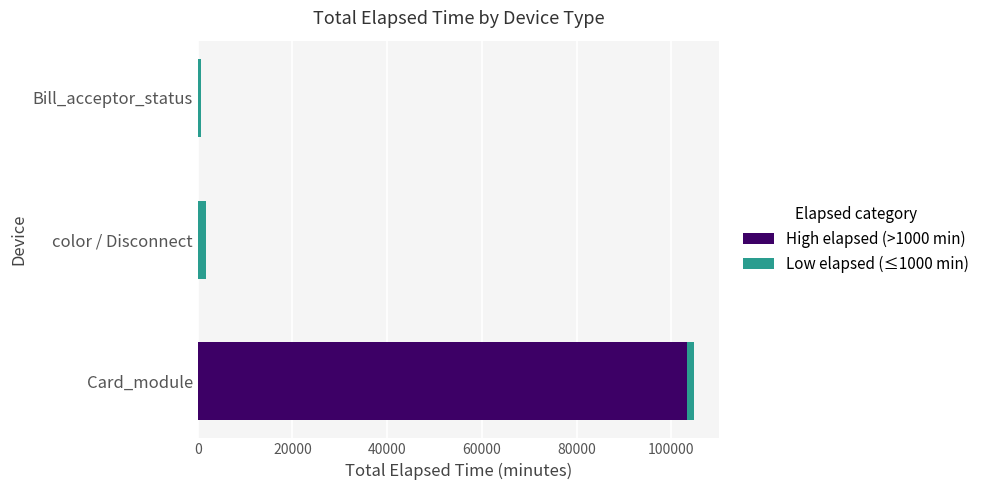

What is the sum of all High elapsed (>1000 min) values?

103234